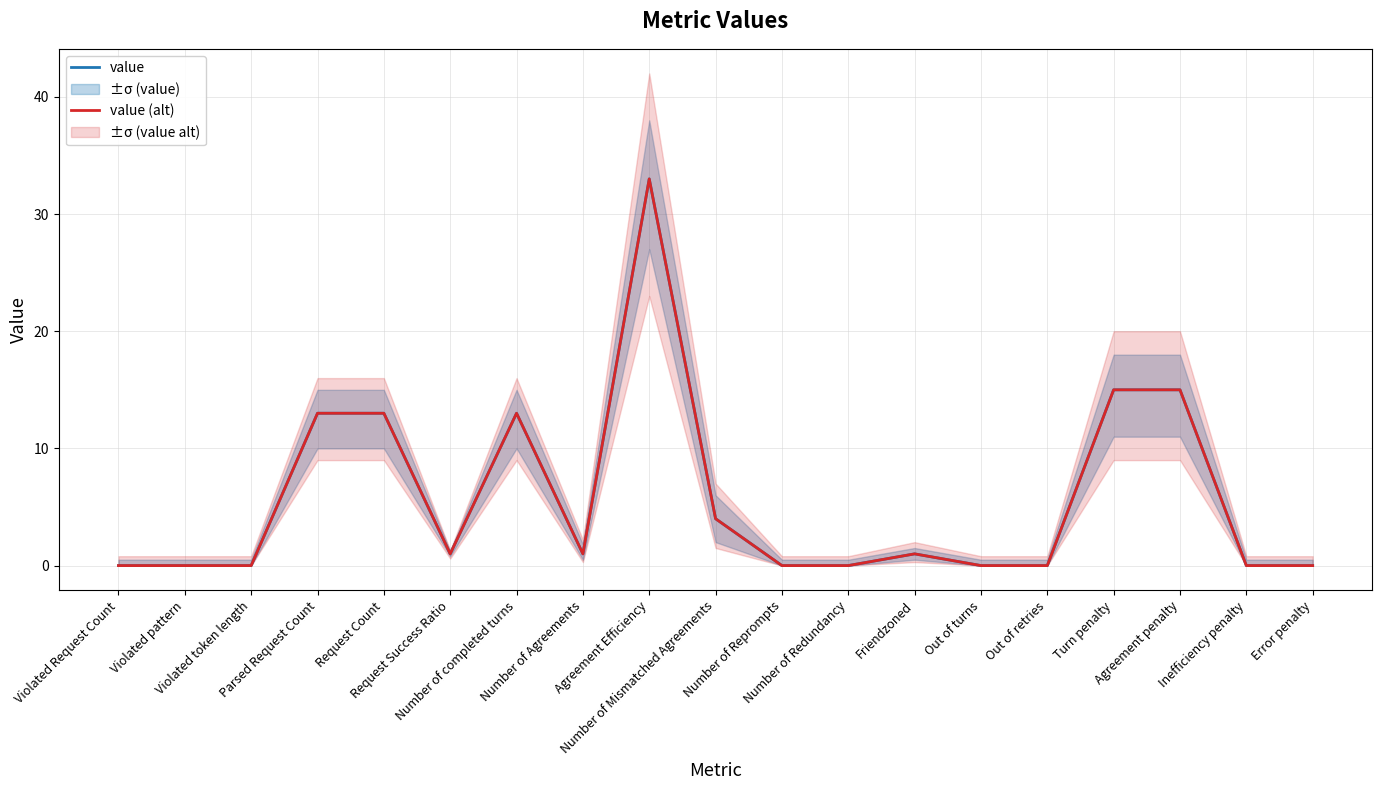

What is the value of the value point at the 4th from the left?

13